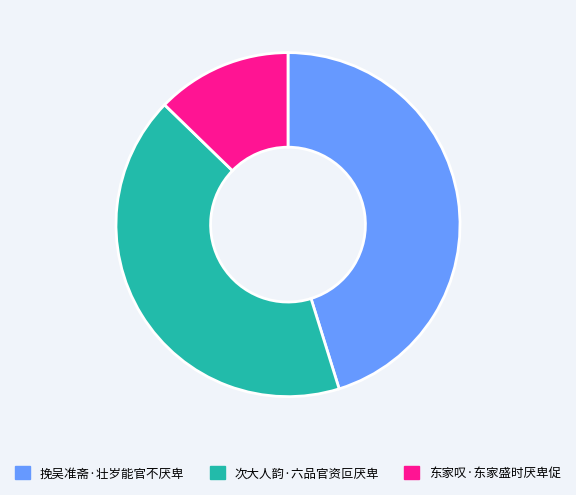

Is the sum of 挽吴准斋·壮岁能官不厌卑 and 东家叹·东家盛时厌卑促 greater than half?

Yes